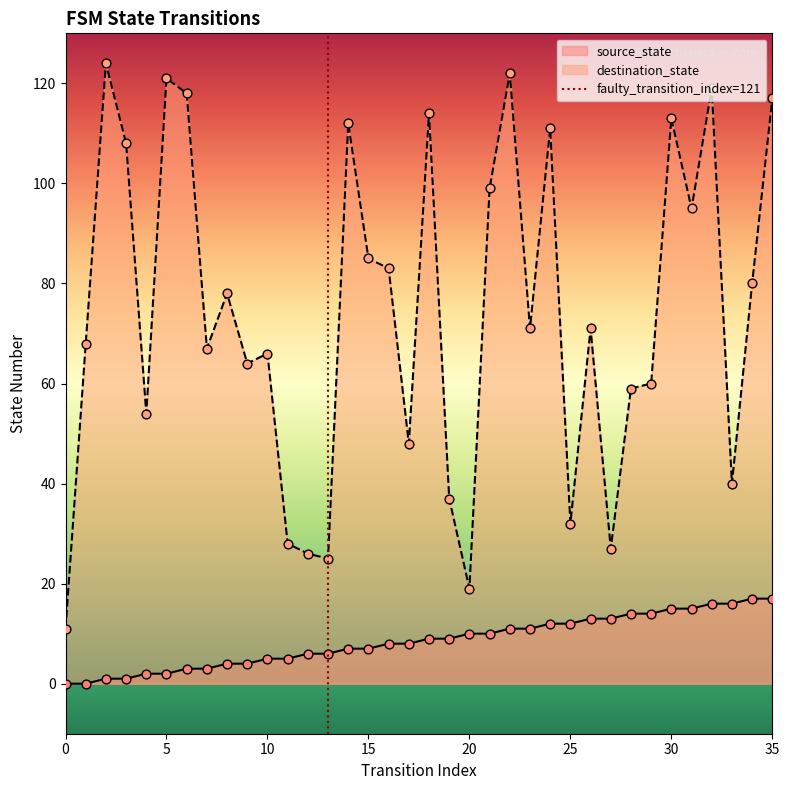

Which series contains the lowest Y value?

source_state